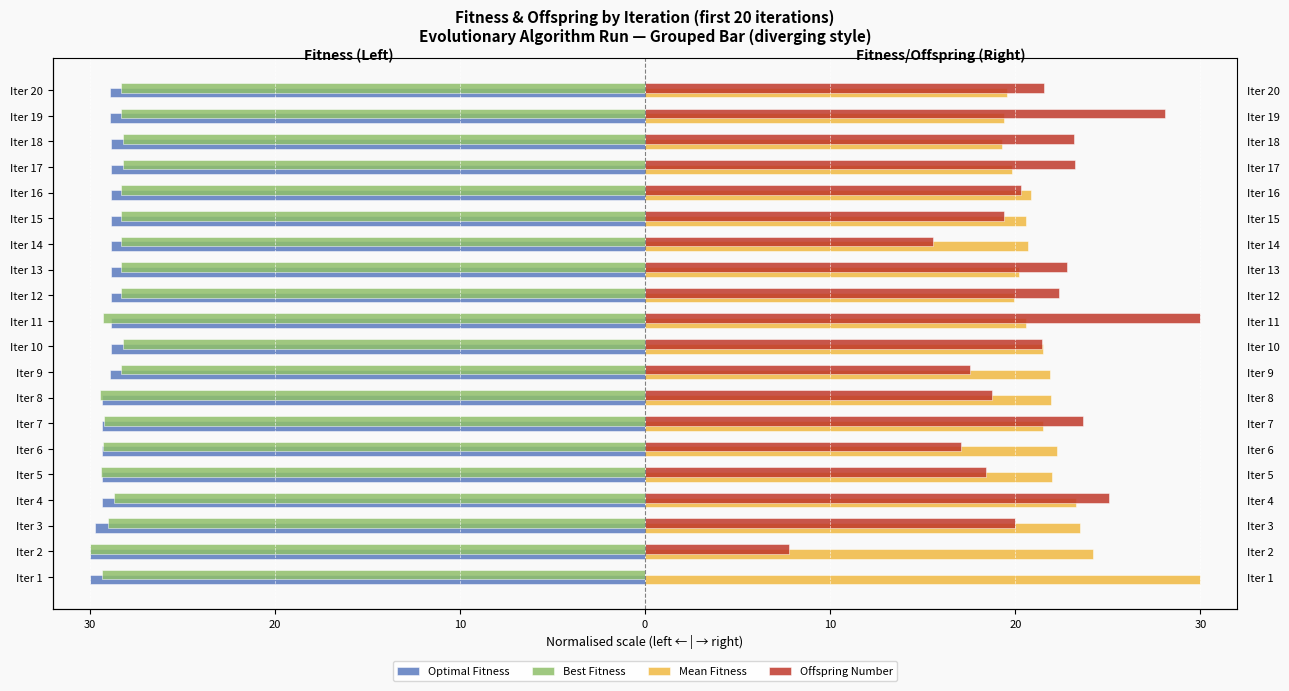

What is the minimum value shown in the chart?

-30.0